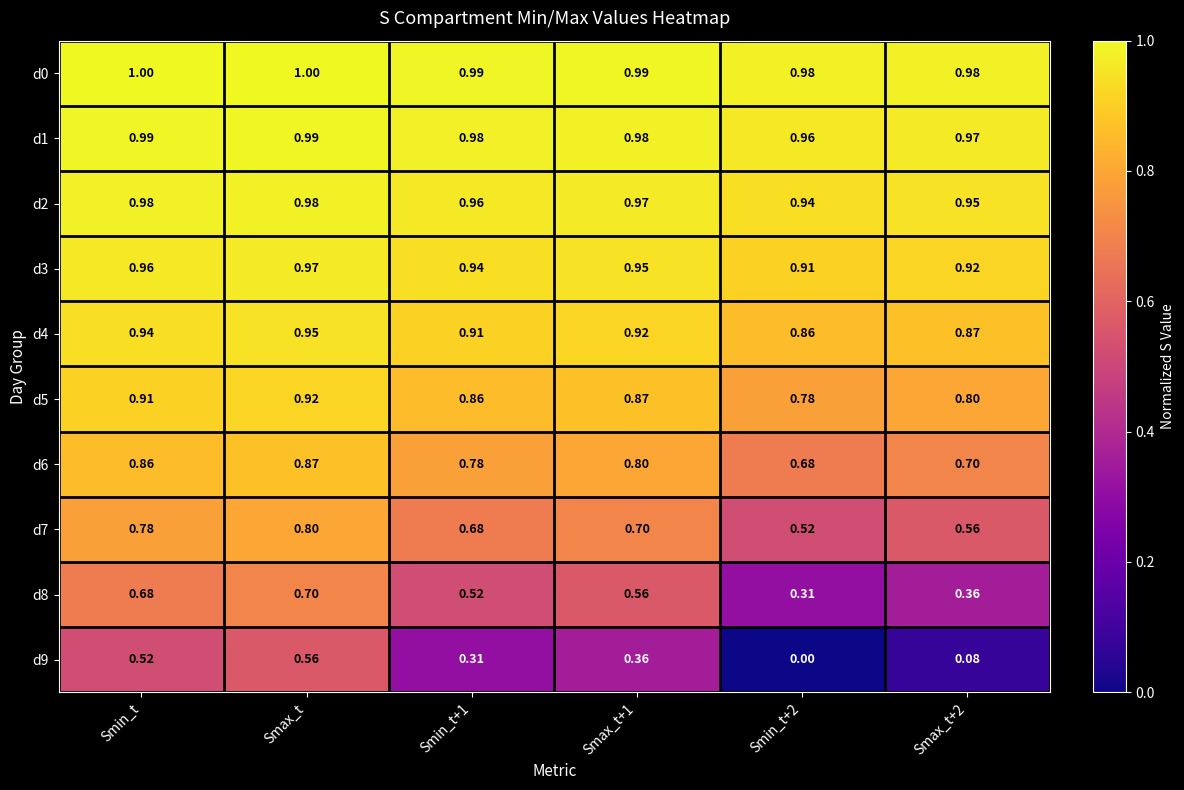

At which category is the sum across all series the highest?

Smax_t